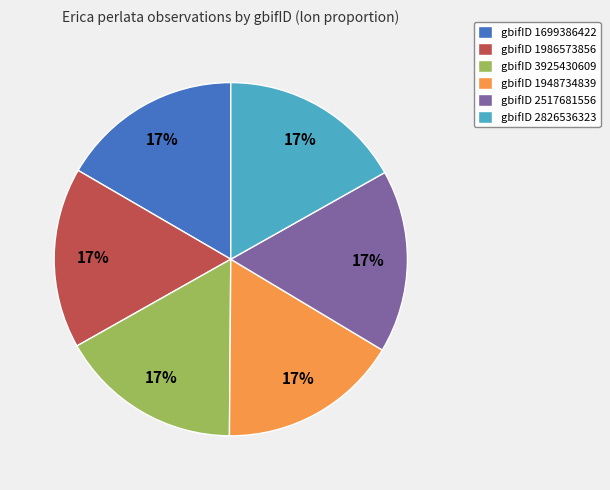

To the nearest percent, what is the average slice percentage?

17%